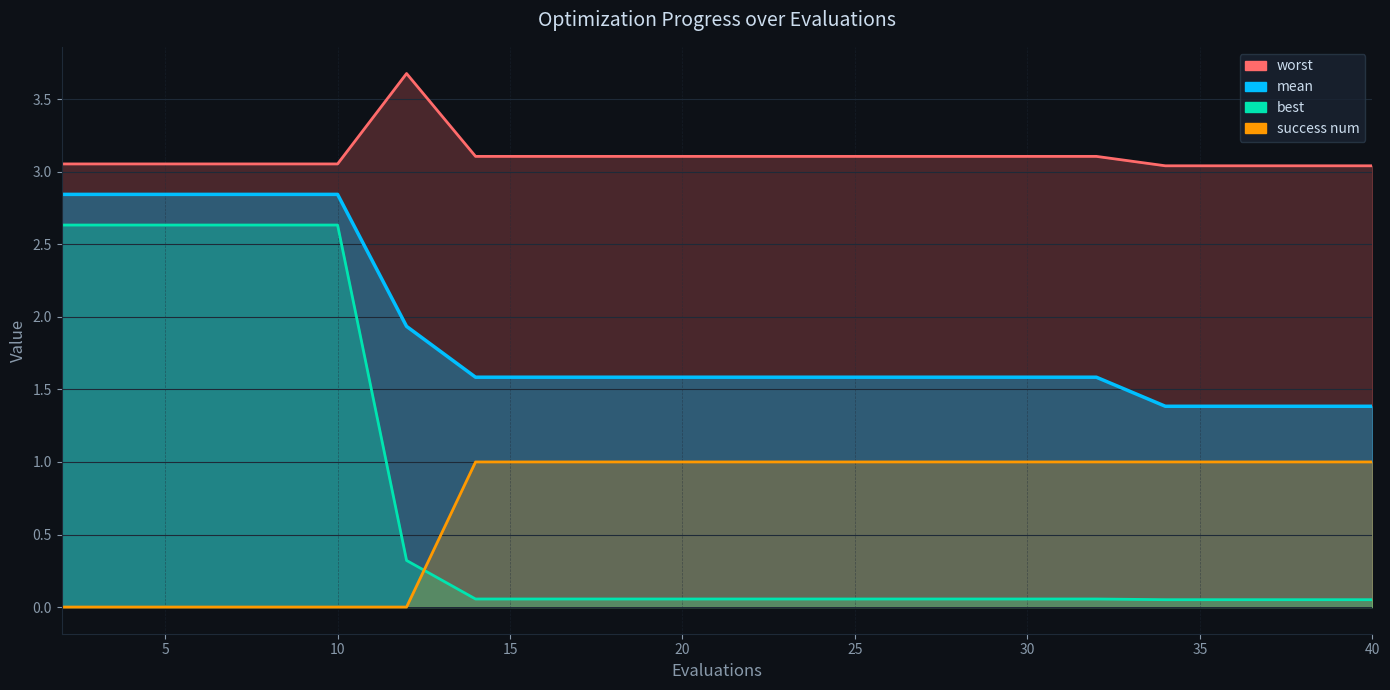

Which series has the largest range (max minus min)?

best